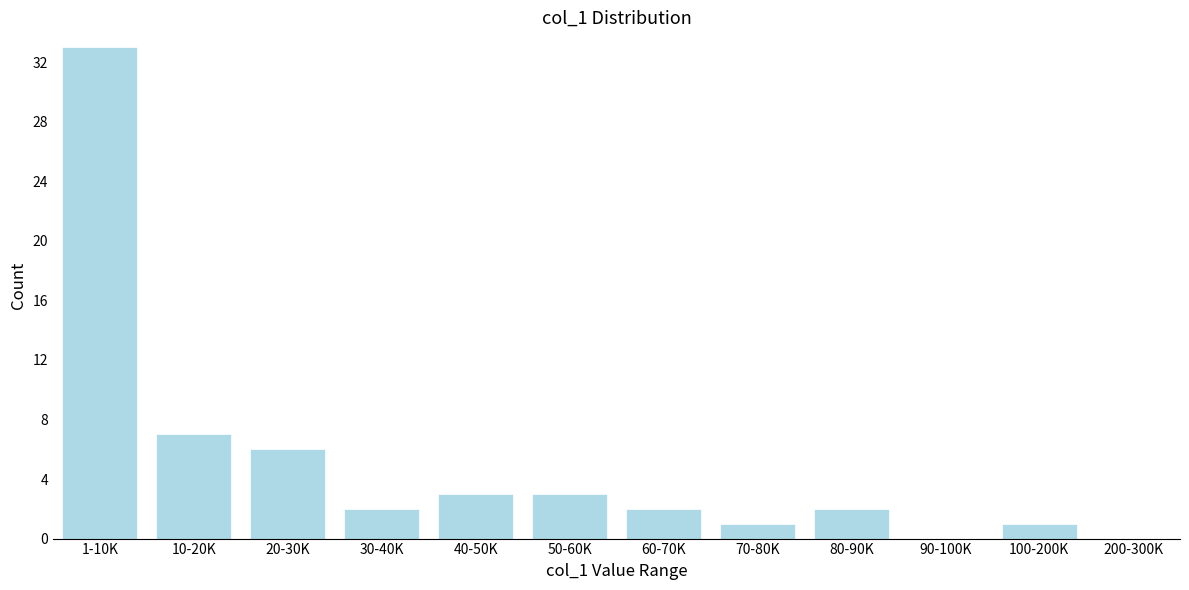

Reading right to left, extract all data points from this chart.

200-300K=0	100-200K=1	90-100K=0	80-90K=2	70-80K=1	60-70K=2	50-60K=3	40-50K=3	30-40K=2	20-30K=6	10-20K=7	1-10K=33